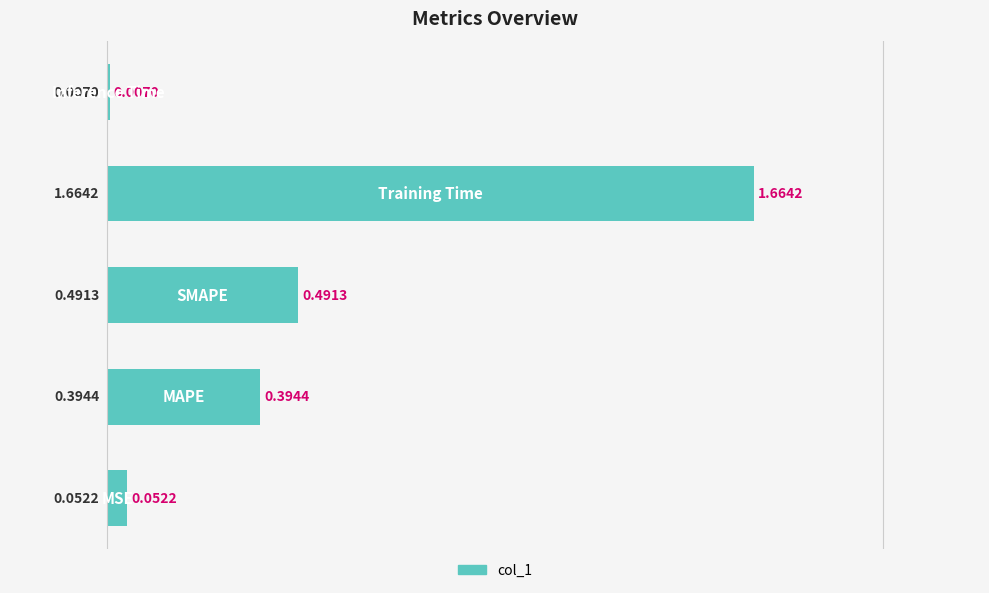

What is the sum of all values?

2.6